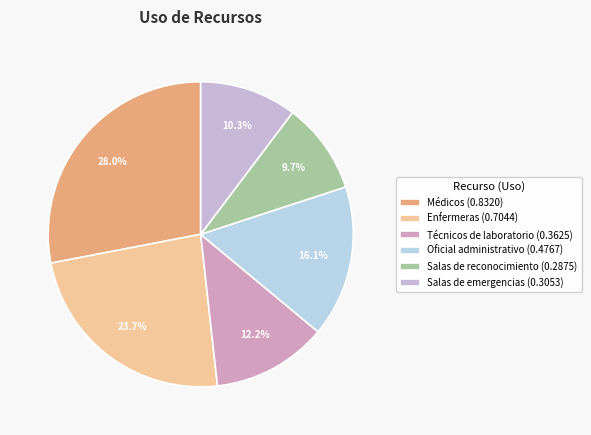

What percentage is the Médicos slice, to the nearest percent?

28%